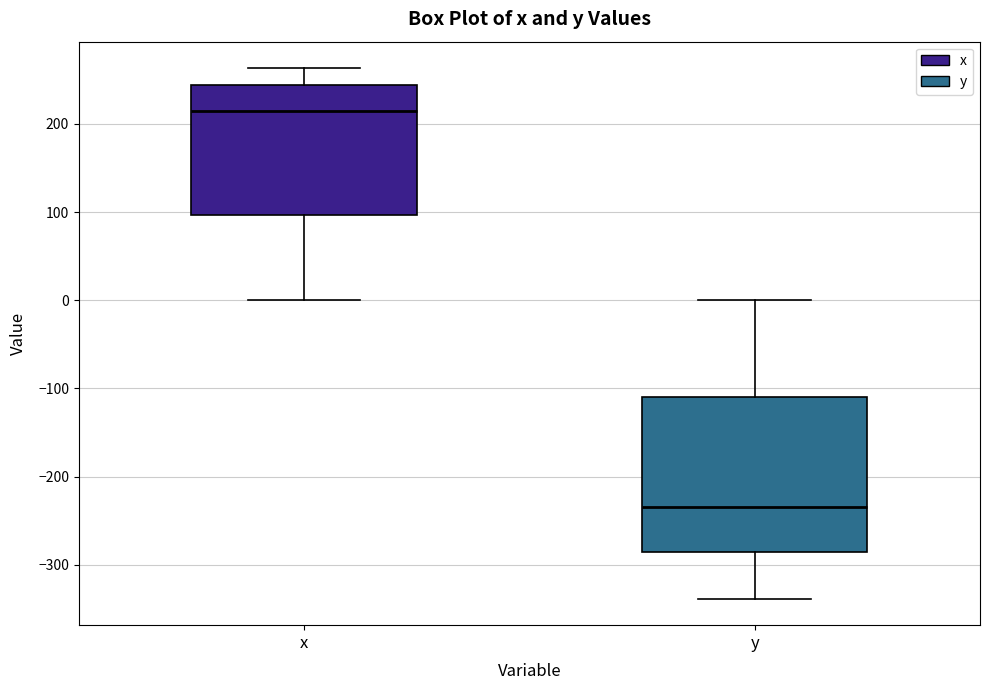

Reading left to right, read every box against the y-axis: the position of its median line, the range the box covers, and the ends of its whiskers. The values are not printed on the chart, so give them approximately, as read against the axis.

x: median 210, box 100 to 240, whiskers 0 to 260
y: median -230, box -290 to -110, whiskers -340 to 0